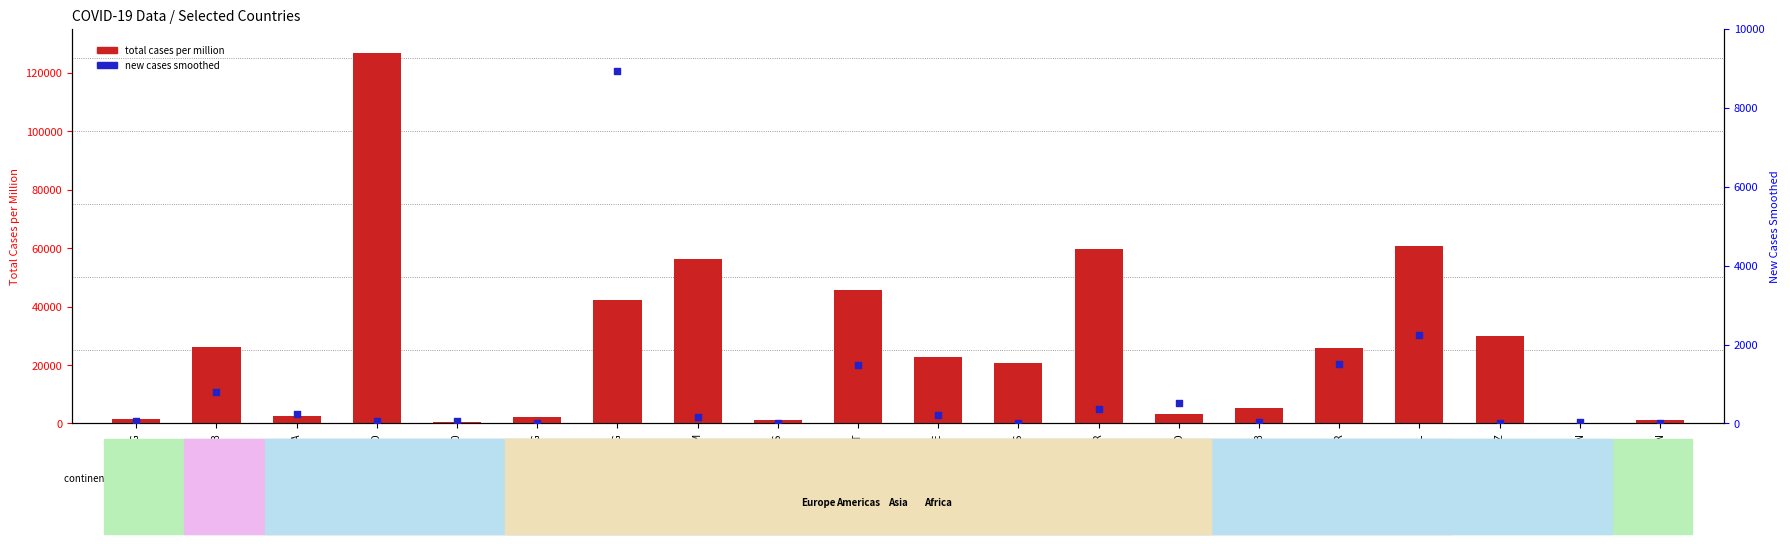

At which category is the sum across all series the highest?

AND